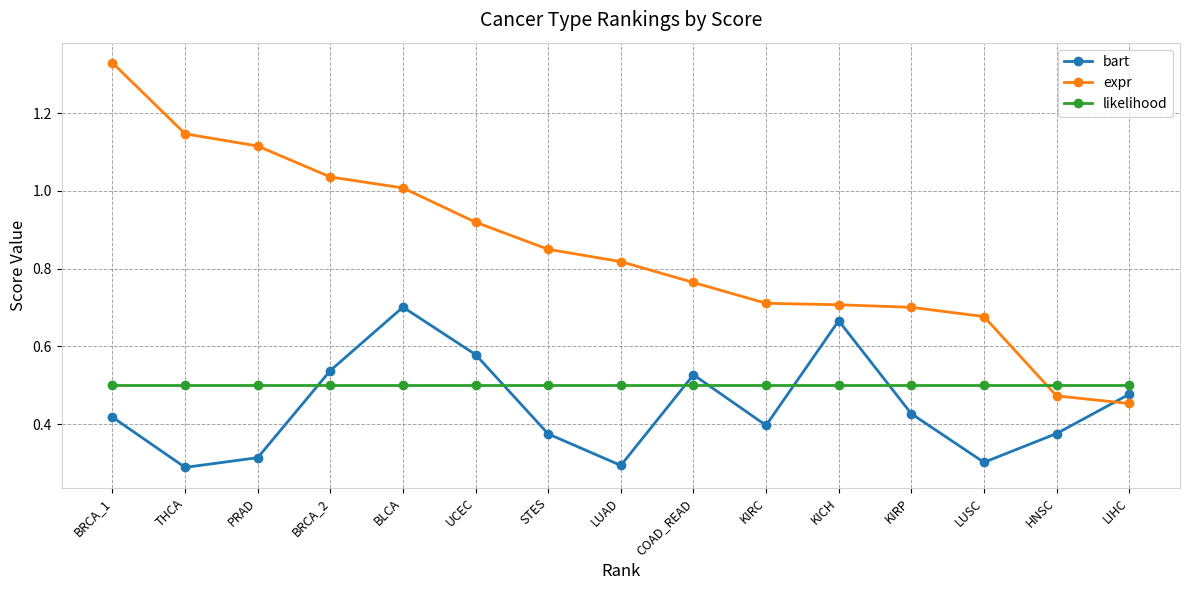

What is the total value across all series at BLCA?

2.2